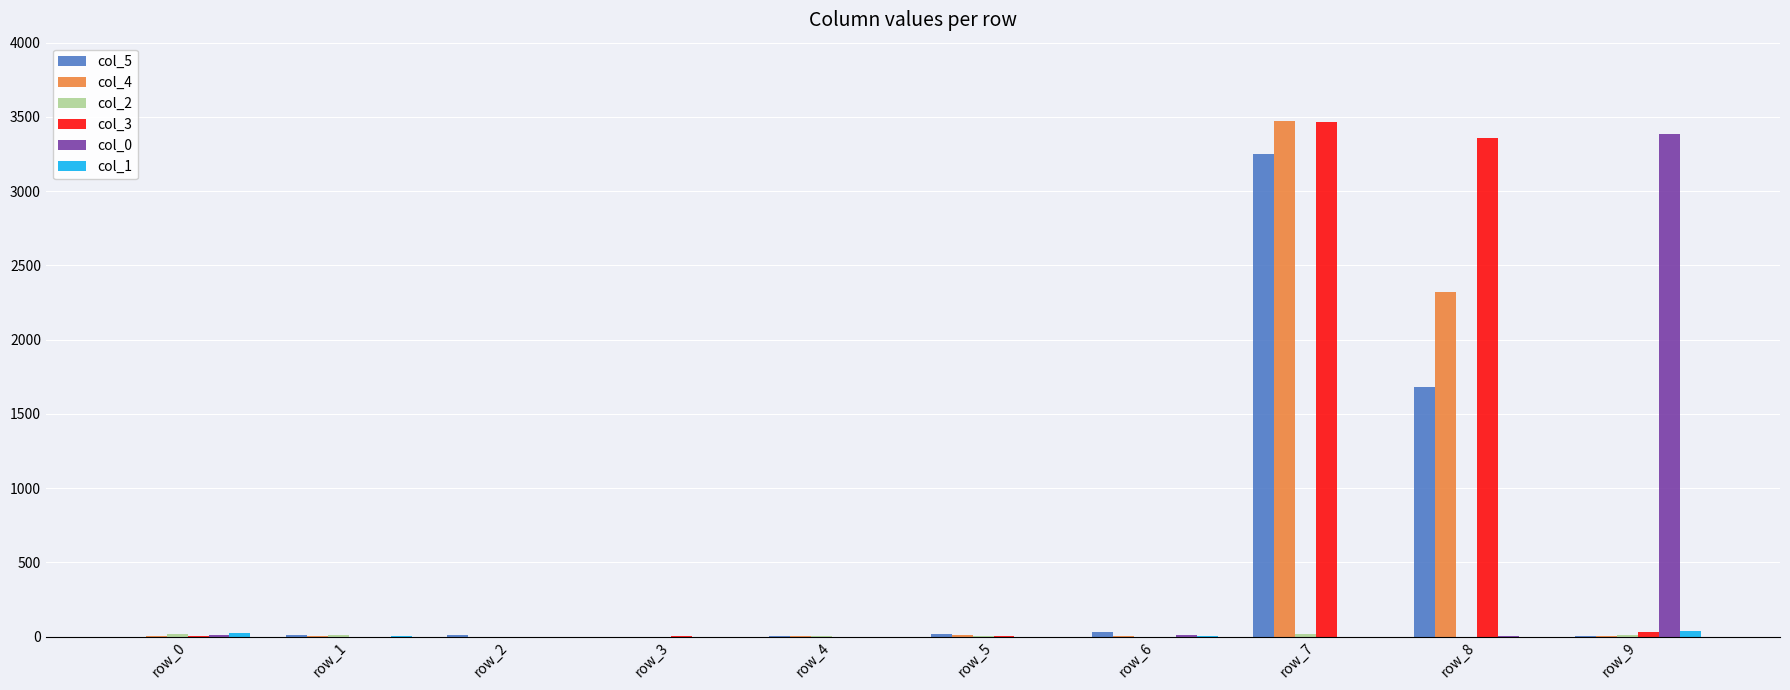

At which label does col_5 reach its peak?

row_7